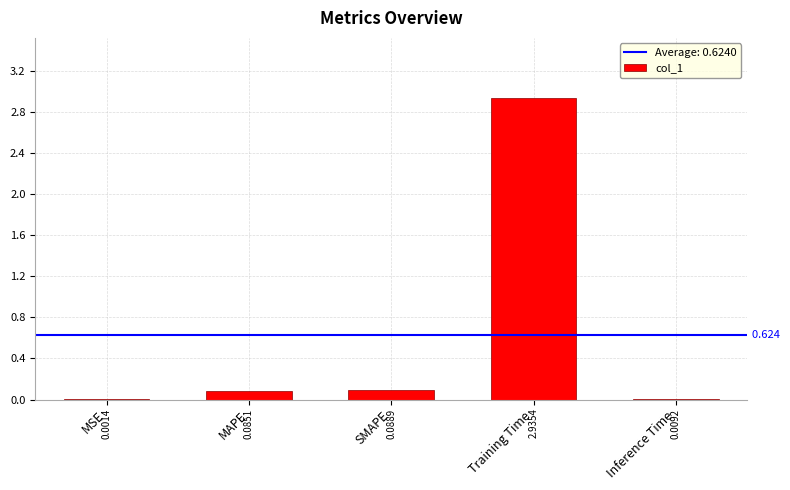

Which category has the highest value across all series?

Training Time